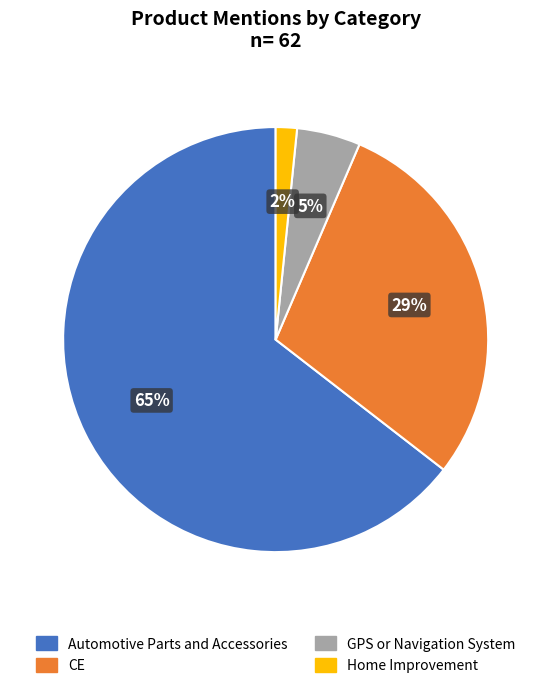

Which has a higher value, GPS or Navigation System or CE?

CE